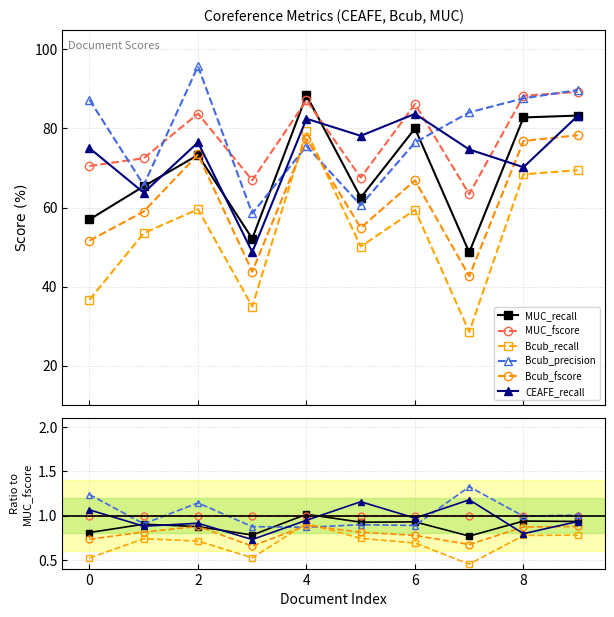

Does the chart display data point markers on the line(s)?

Yes